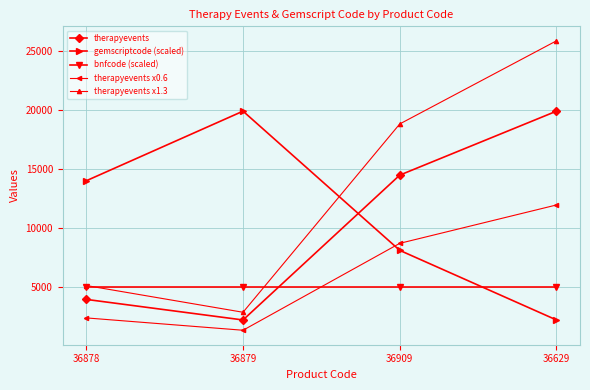

What is the label of the 4th point from the left?

36629